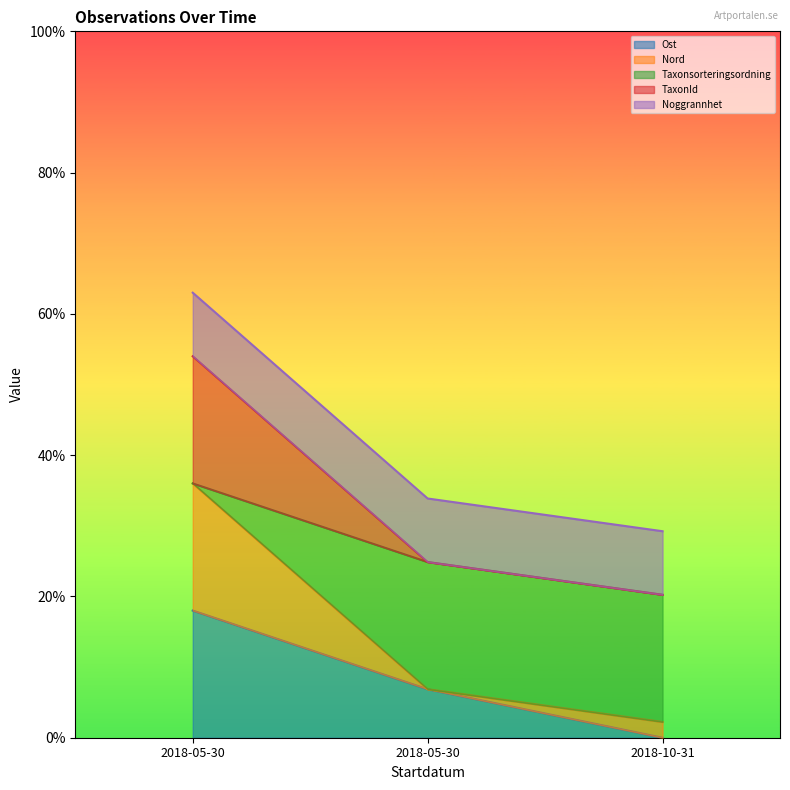

Rank the categories by TaxonId value from highest to lowest.

2018-05-30, 2018-05-30, 2018-10-31